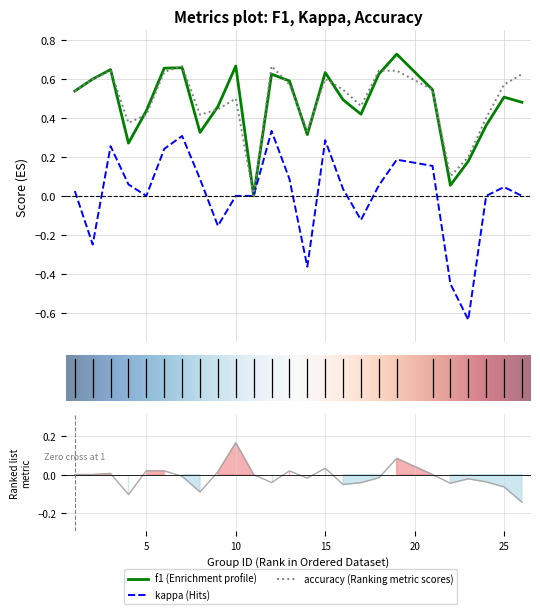

What are all the series names shown in the legend?

f1, kappa, accuracy